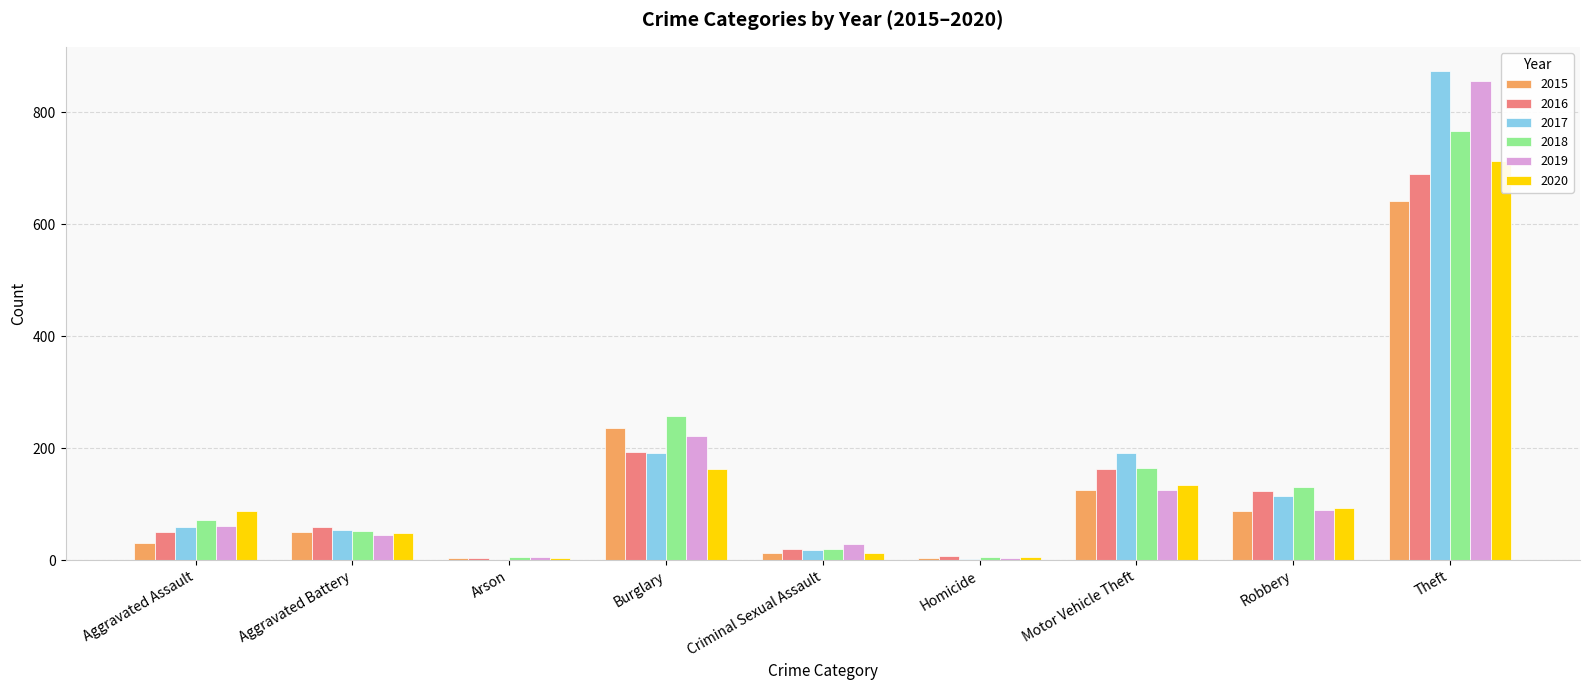

Are the bars horizontal?

No